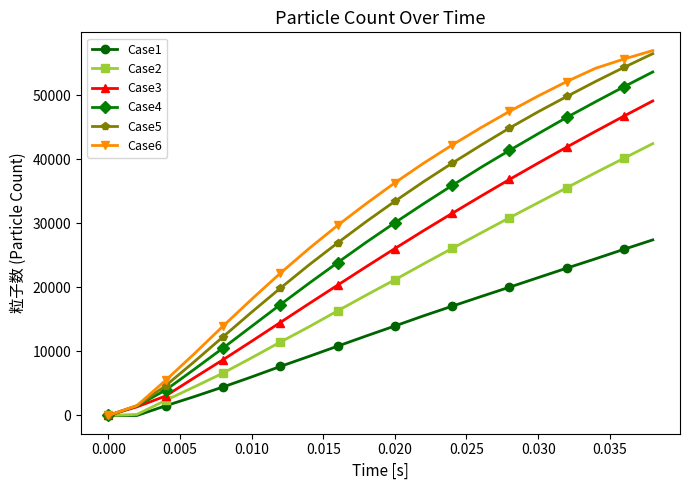

Which series has the largest range (max minus min)?

Case6